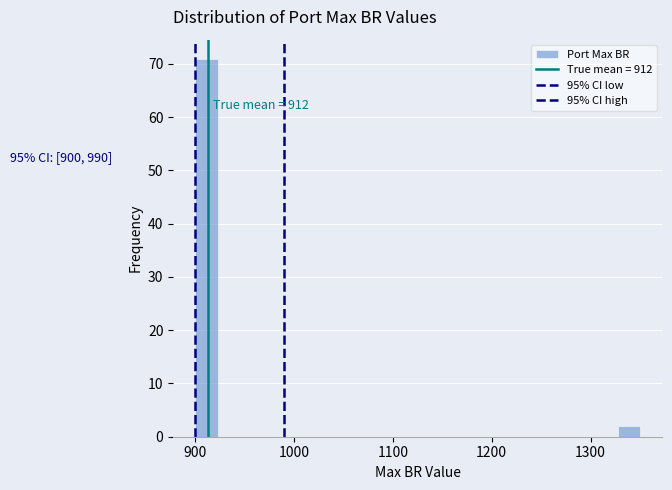

Around what value on the x-axis is the tallest bar? Give the approximate position of its centre, as read against the axis.

910